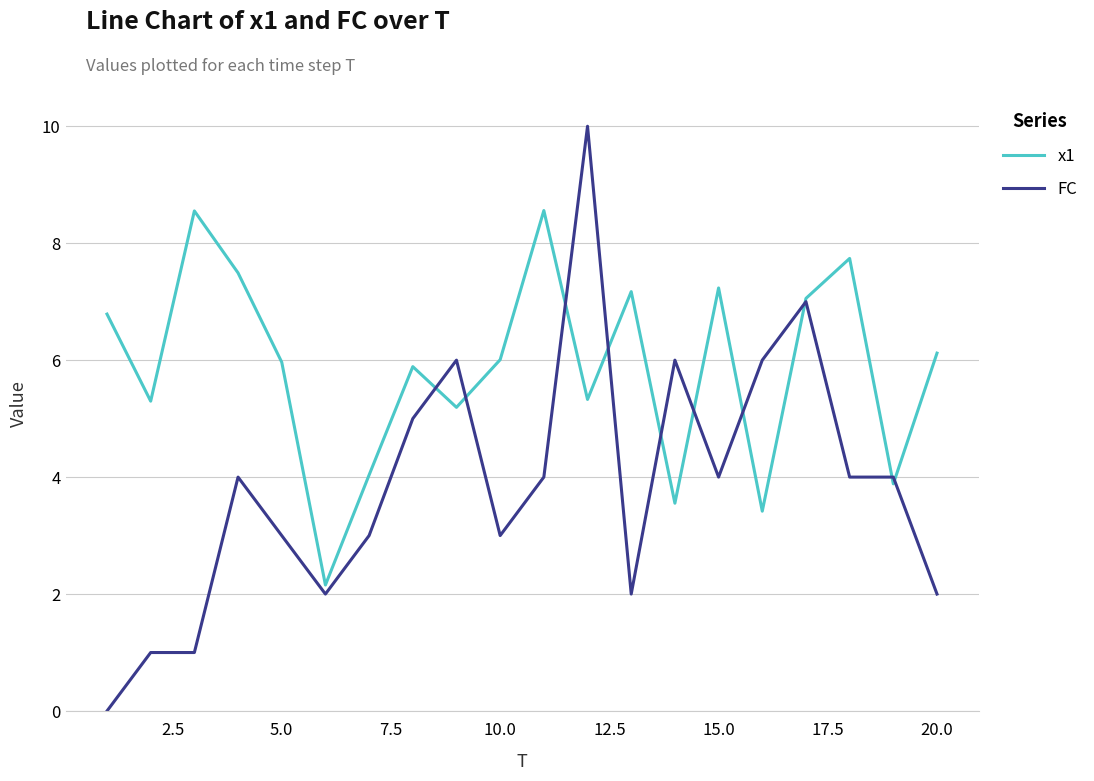

Rank the series by their average value, from lowest to highest.

FC, x1